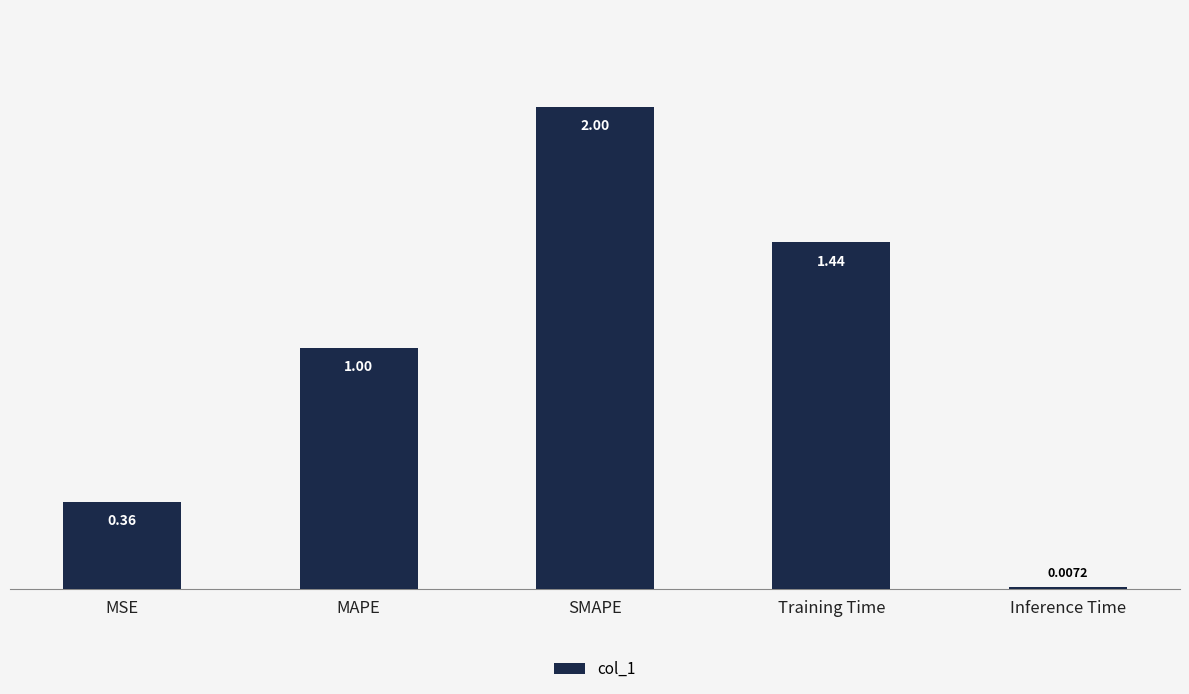

Between MAPE and Inference Time, which is larger?

MAPE